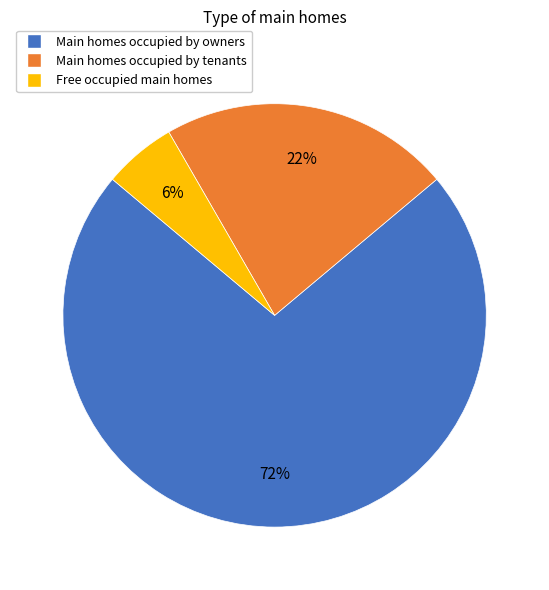

Does any single category account for the majority?

Yes